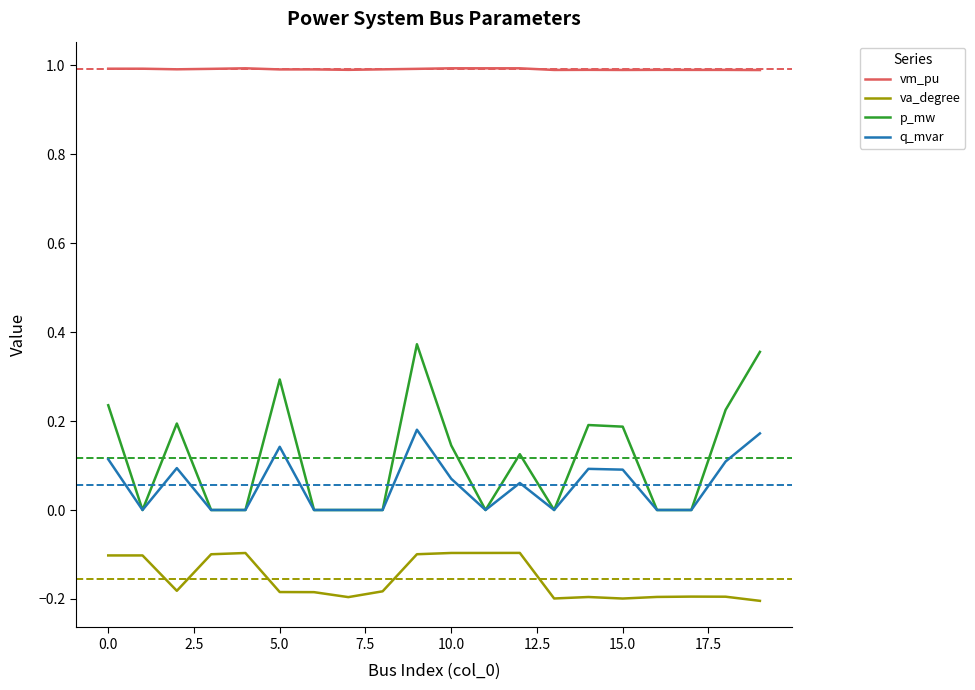

True or false: q_mvar and vm_pu intersect in this chart.

False